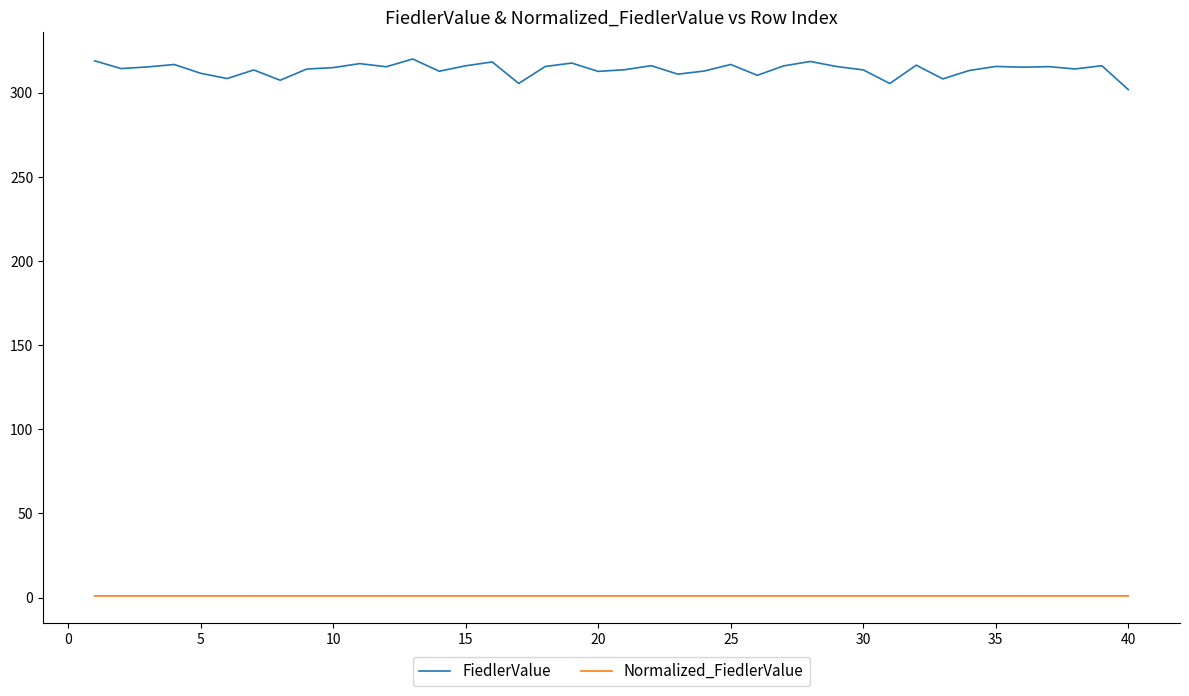

How many categories are shown in the chart?

40